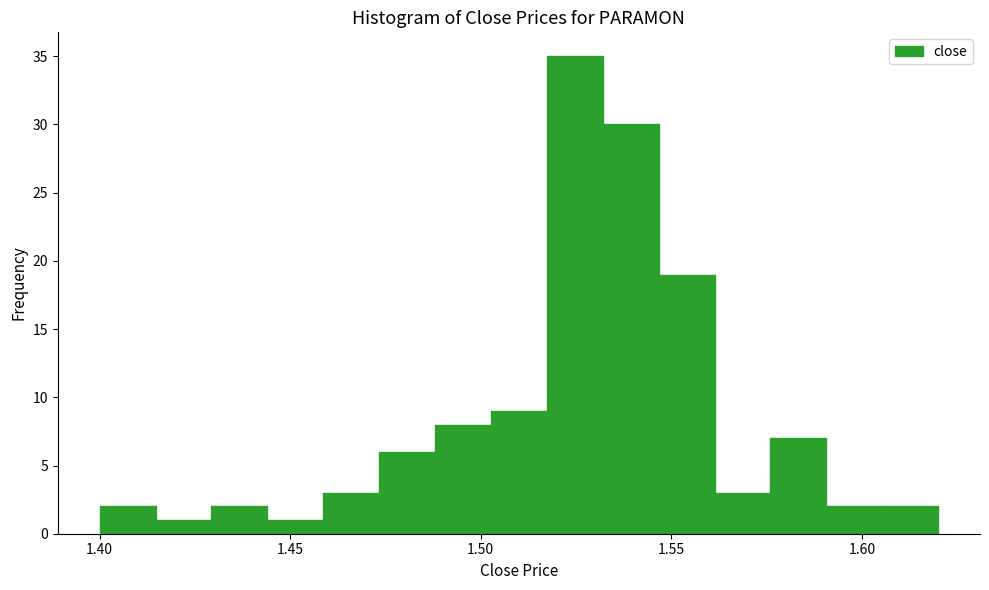

Read against the x-axis, roughly where is the centre of the tallest bar?

1.525